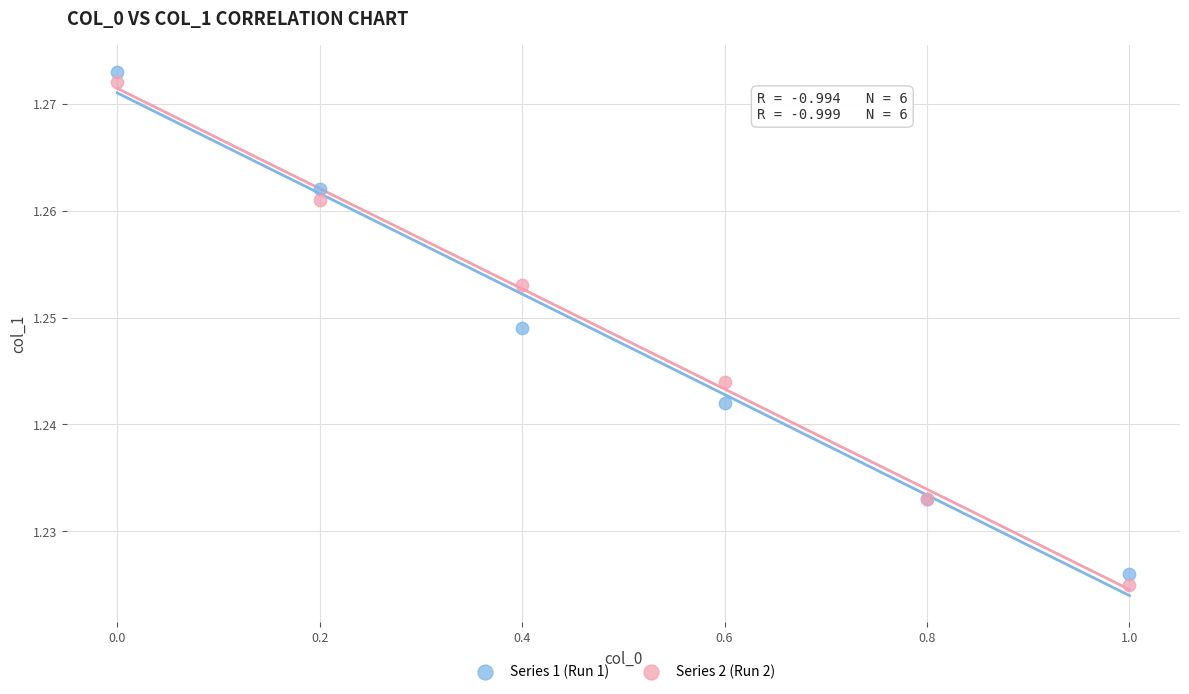

What is the X range (max minus min) for the scatter plot?

1.0